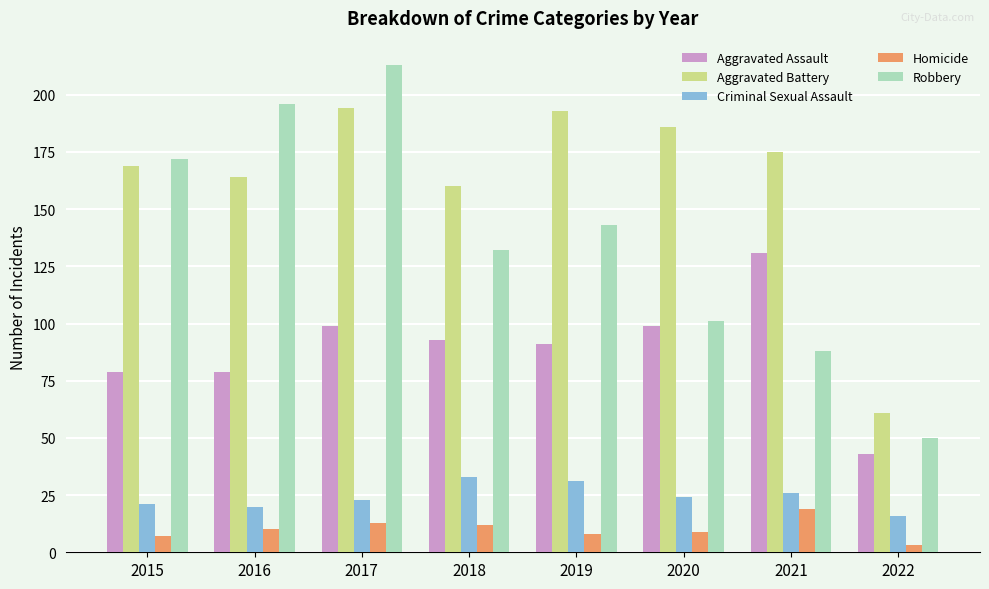

Reading left to right, extract all data points from this chart.

Aggravated Assault: 2015=79	2016=79	2017=99	2018=93	2019=91	2020=99	2021=131	2022=43
Aggravated Battery: 2015=169	2016=164	2017=194	2018=160	2019=193	2020=186	2021=175	2022=61
Criminal Sexual Assault: 2015=21	2016=20	2017=23	2018=33	2019=31	2020=24	2021=26	2022=16
Homicide: 2015=7	2016=10	2017=13	2018=12	2019=8	2020=9	2021=19	2022=3
Robbery: 2015=172	2016=196	2017=213	2018=132	2019=143	2020=101	2021=88	2022=50